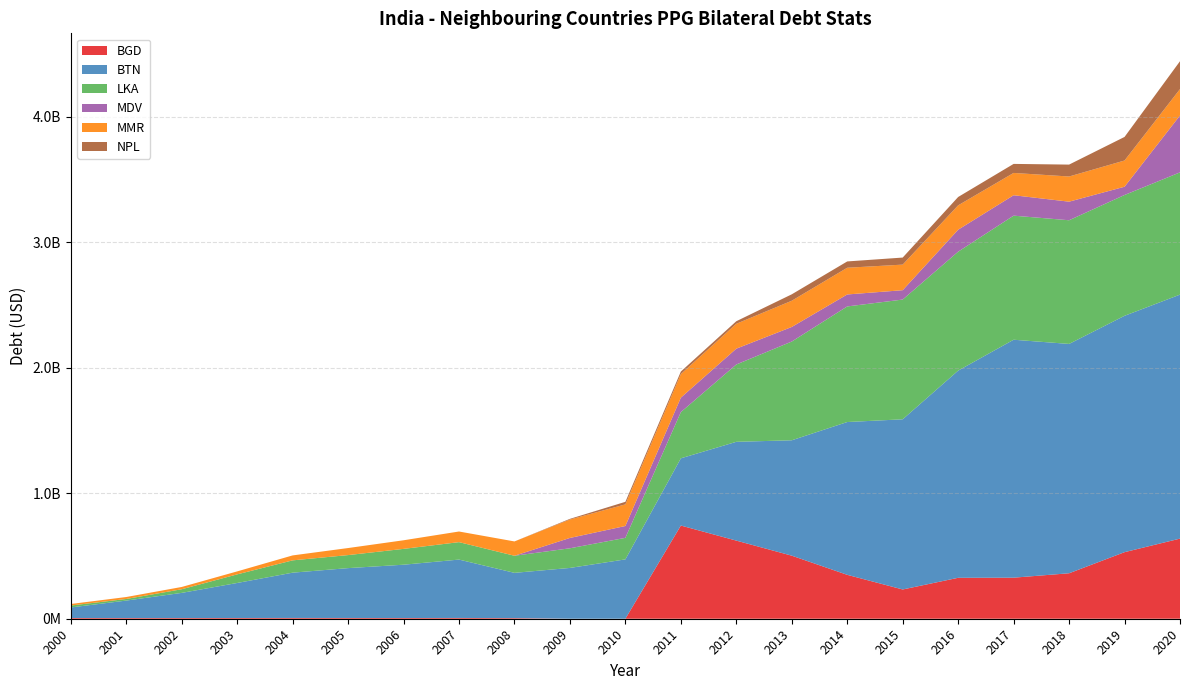

Reading left to right, list all the values displayed in this chart.

BGD: 2000=5777731.5	2001=5606247.4	2002=5623756.0	2003=5922144.3	2004=6197292.6	2005=5993764.6	2006=5713278.3	2007=6168032.5	2008=5017294.4	2009=67480.7	2010=70296.8	2011=742320143.8	2012=622318505.6	2013=502311891.0	2014=349739738.3	2015=233079000.0	2016=326062000.0	2017=327013000.0	2018=362189000.0	2019=530262000.0	2020=638189000.0
BTN: 2000=84037822.6	2001=138980448.4	2002=200277285.0	2003=278845099.7	2004=360773408.3	2005=397140508.1	2006=424594055.8	2007=465019934.0	2008=360527148.9	2009=404616580.9	2010=472756907.0	2011=535490161.5	2012=786962665.3	2013=919224889.8	2014=1217177423.5	2015=1355573998.1	2016=1650314621.4	2017=1895465583.6	2018=1826888725.5	2019=1882902166.2	2020=1943636576.5
LKA: 2000=15291160.2	2001=12779033.2	2002=28929017.3	2003=68540000.0	2004=98010000.0	2005=103799000.0	2006=126106000.0	2007=138902000.0	2008=136086000.0	2009=156509000.0	2010=171493000.0	2011=368096000.0	2012=615926000.0	2013=786537851.0	2014=920738000.0	2015=953845000.0	2016=947521000.0	2017=988328000.0	2018=985140000.0	2019=962247000.0	2020=973767000.0
MDV: 2000=0.0	2001=0.0	2002=0.0	2003=0.0	2004=0.0	2005=0.0	2006=0.0	2007=0.0	2008=0.0	2009=82317057.0	2010=94466305.0	2011=115098795.0	2012=126178795.0	2013=116122243.0	2014=95420000.0	2015=74523000.0	2016=175062000.0	2017=162652000.0	2018=148029000.0	2019=65782000.0	2020=453290000.0
MMR: 2000=12250000.0	2001=15550000.0	2002=18166922.9	2003=23739076.7	2004=39384995.4	2005=56164743.9	2006=68550816.8	2007=84755012.5	2008=114104415.9	2009=146719283.0	2010=172260970.9	2011=187853998.8	2012=198279759.9	2013=208908429.3	2014=212816000.0	2015=203808000.0	2016=194061000.0	2017=177727265.6	2018=200502000.0	2019=208894000.0	2020=210384000.0
NPL: 2000=0.0	2001=0.0	2002=0.0	2003=0.0	2004=0.0	2005=0.0	2006=0.0	2007=0.0	2008=0.0	2009=5378000.0	2010=20276038.8	2011=20276000.0	2012=20276000.0	2013=51192000.0	2014=50247000.0	2015=56144000.0	2016=66543000.0	2017=71944000.0	2018=94789000.0	2019=187844000.0	2020=221859000.0